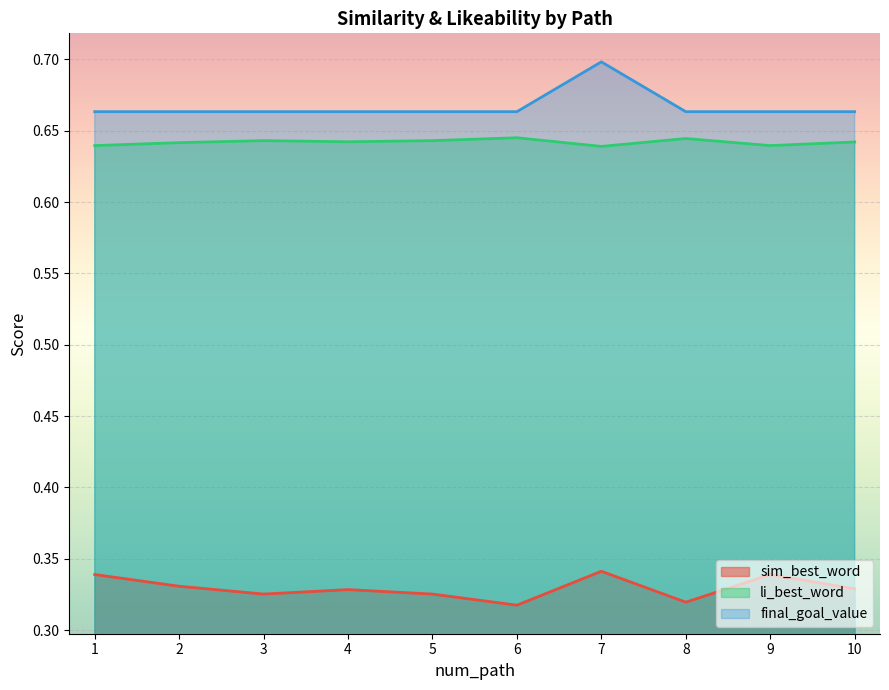

True or false: sim_best_word and li_best_word intersect in this chart.

False